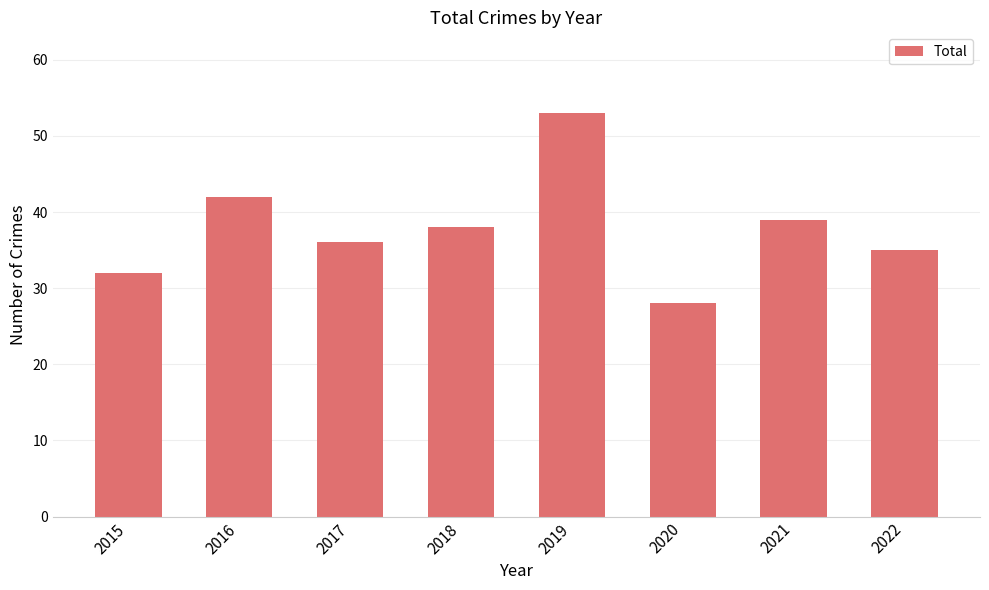

Read the value at 2019.

53